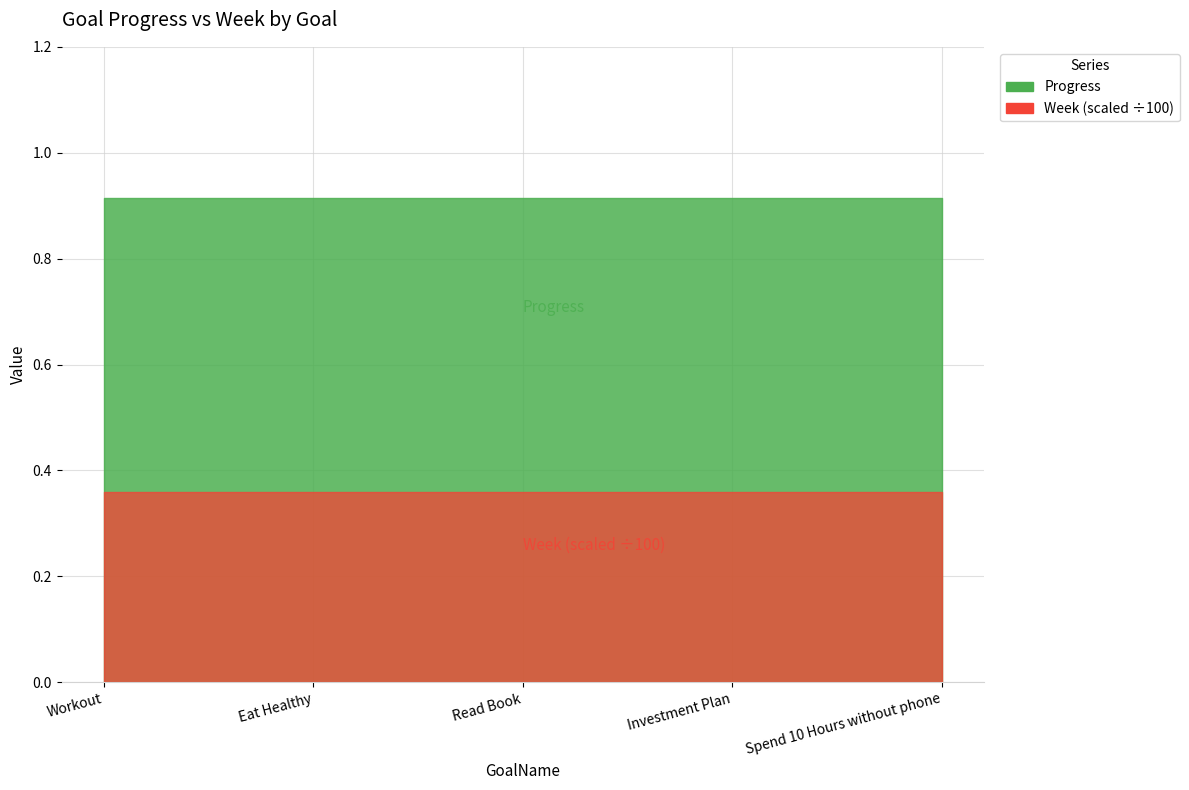

True or false: Week and Progress cross at least once.

False